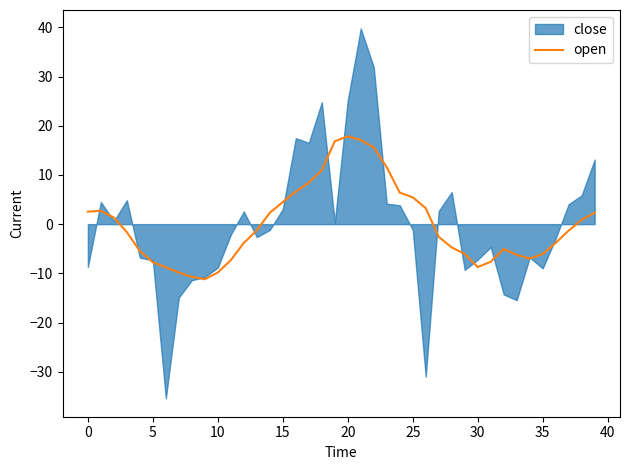

What is the lowest value of the open series?

-11.2